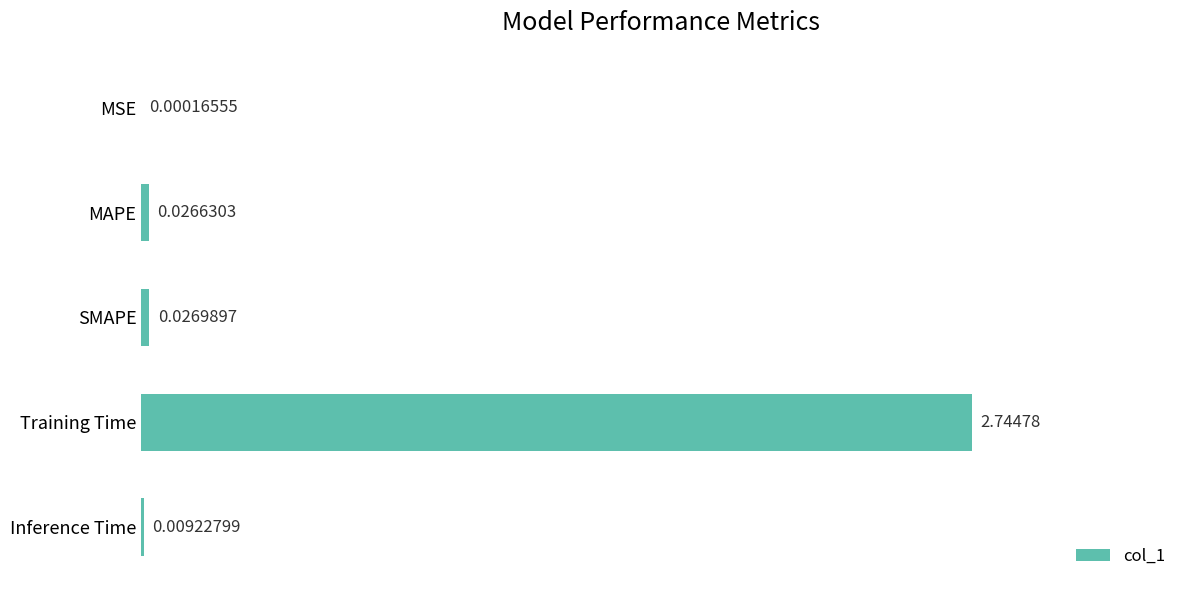

What is the change in value from Training Time to Inference Time?

-2.7